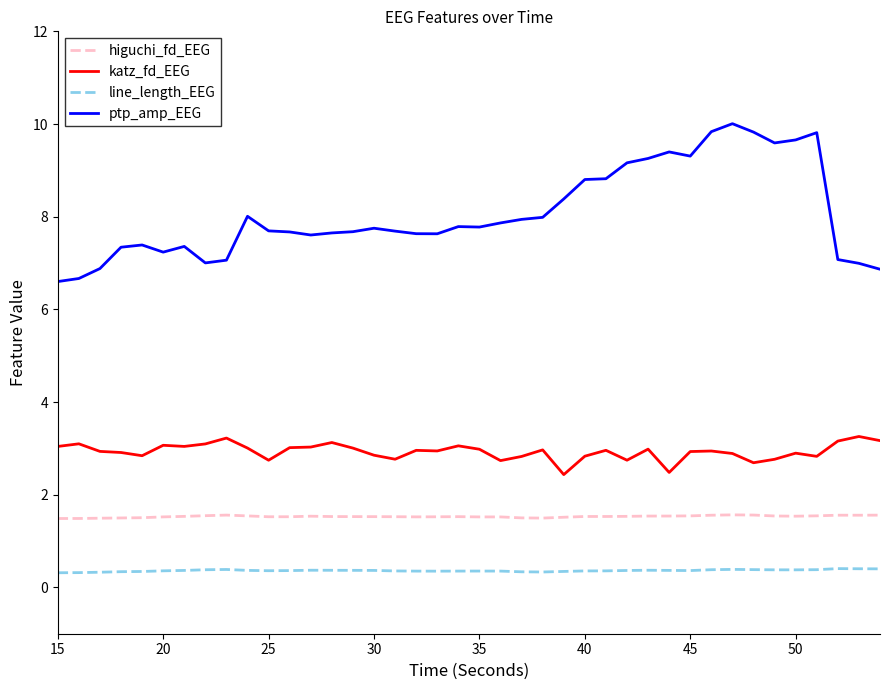

How many distinct data groups are displayed?

4